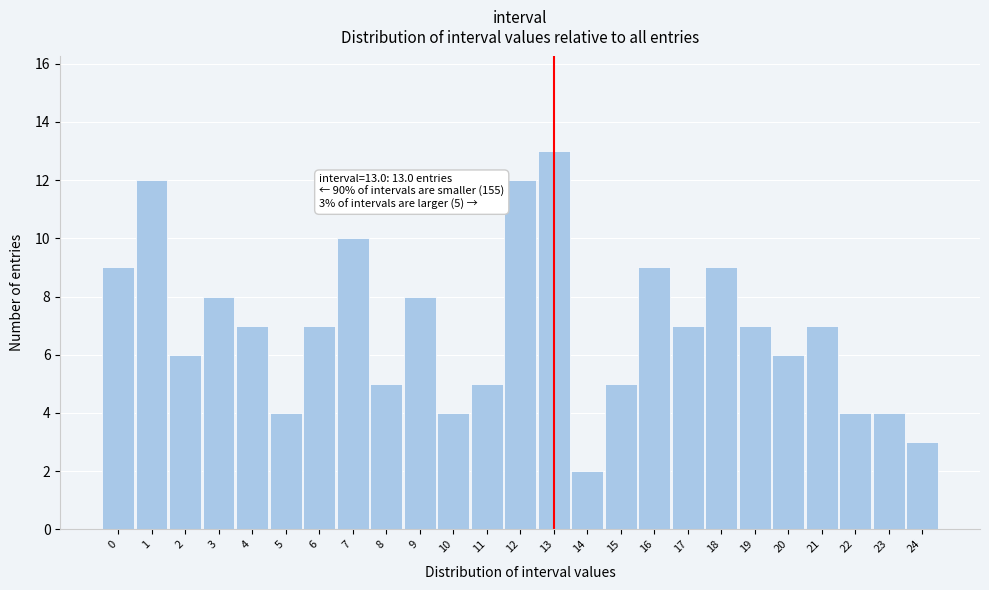

Reading left to right, extract all data points from this chart.

0=9	1=12	2=6	3=8	4=7	5=4	6=7	7=10	8=5	9=8	10=4	11=5	12=12	13=13	14=2	15=5	16=9	17=7	18=9	19=7	20=6	21=7	22=4	23=4	24=3